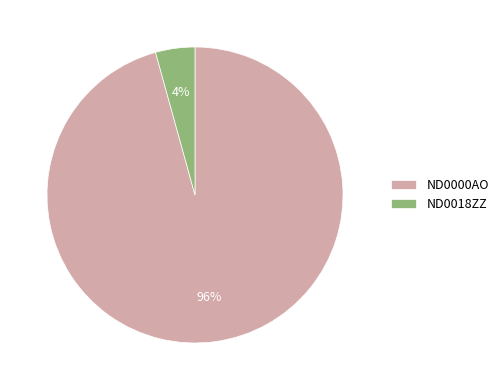

Which has a higher value, ND0018ZZ or ND0000AO?

ND0000AO